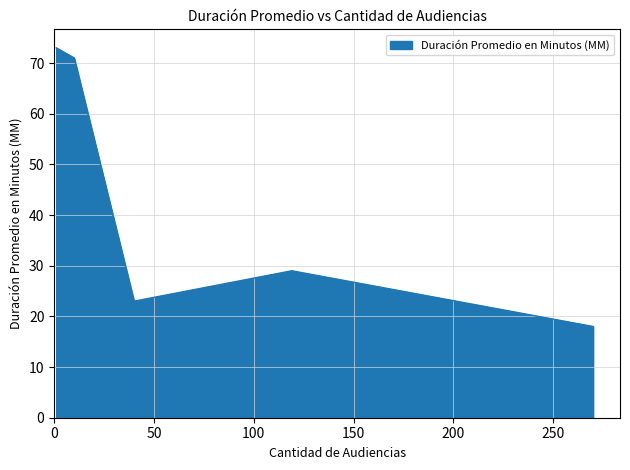

What is the maximum value shown in the chart?

73